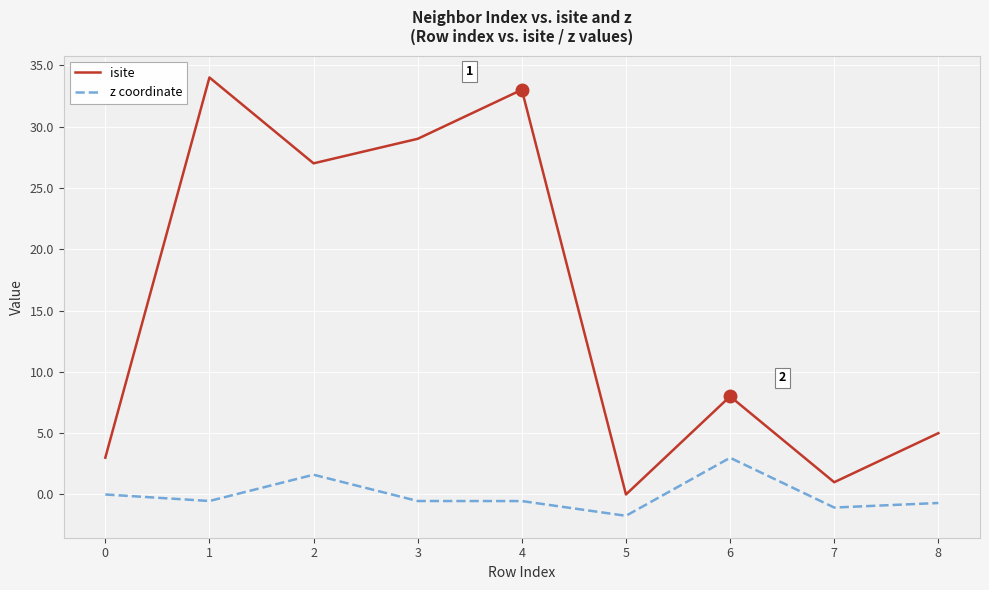

Is it true that isite equals 42.8 at 2?

False